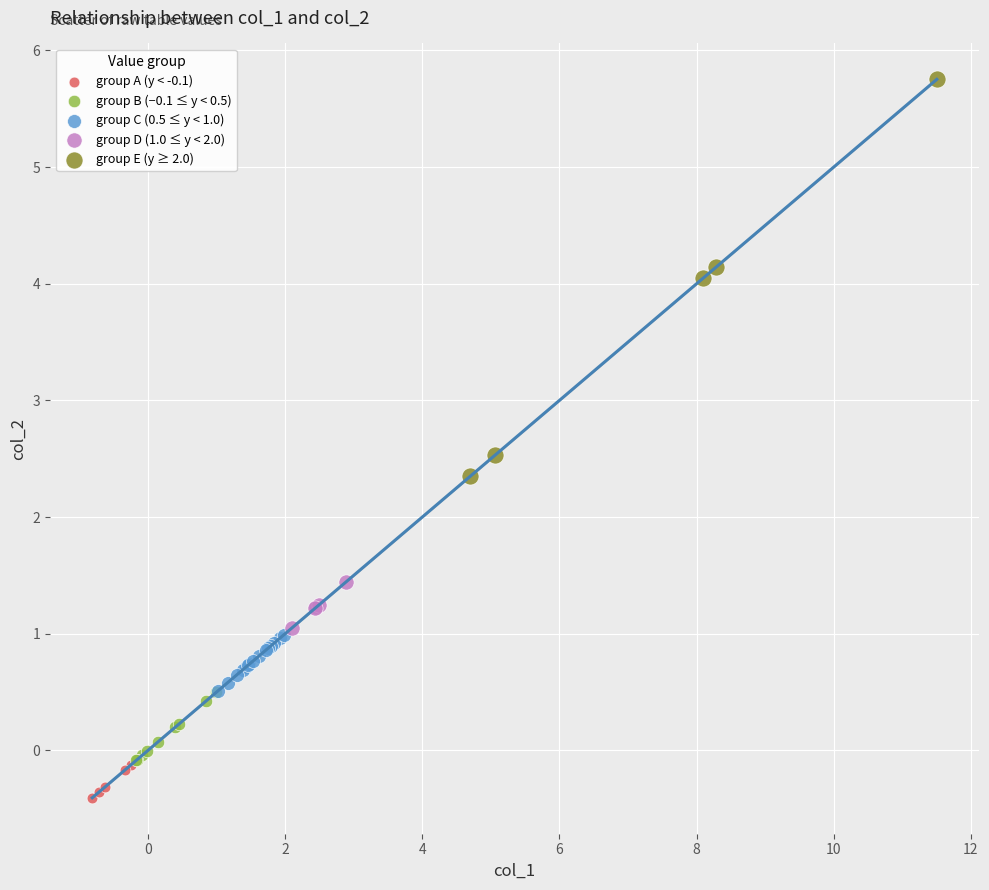

Which series reaches the maximum Y coordinate?

group E (y ≥ 2.0)